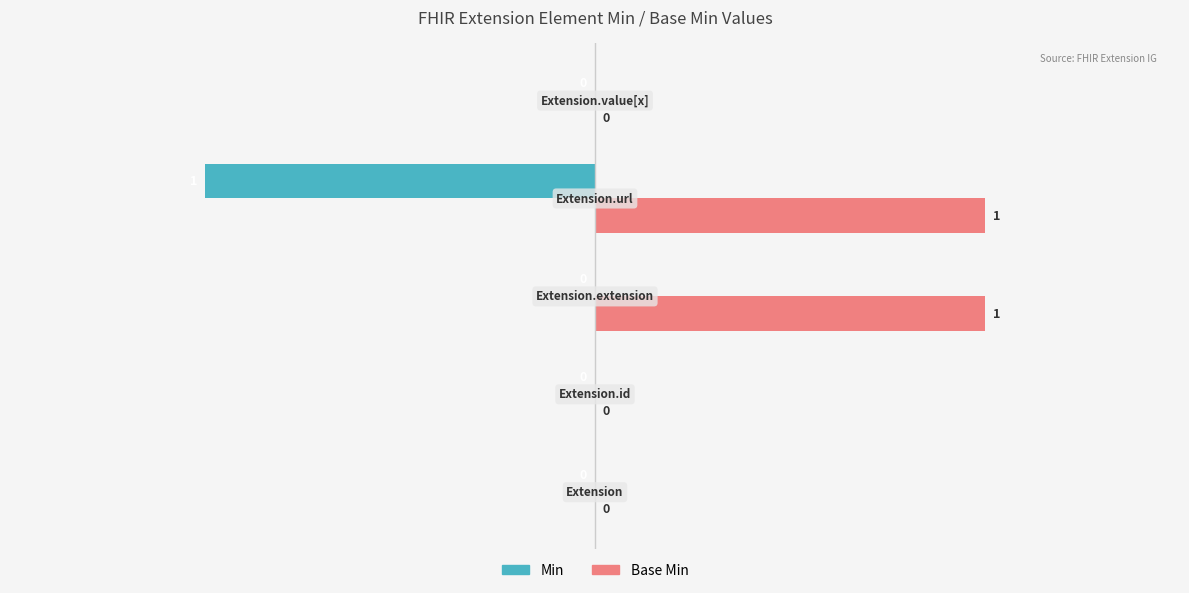

What are all the series names shown in the legend?

Min, Base Min